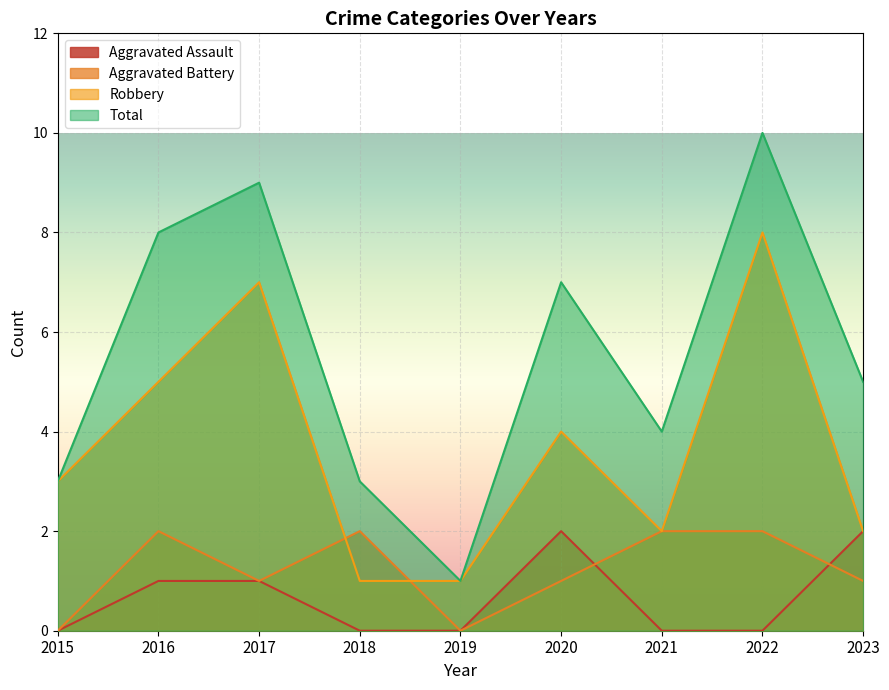

What is the sum of all Total values?

50